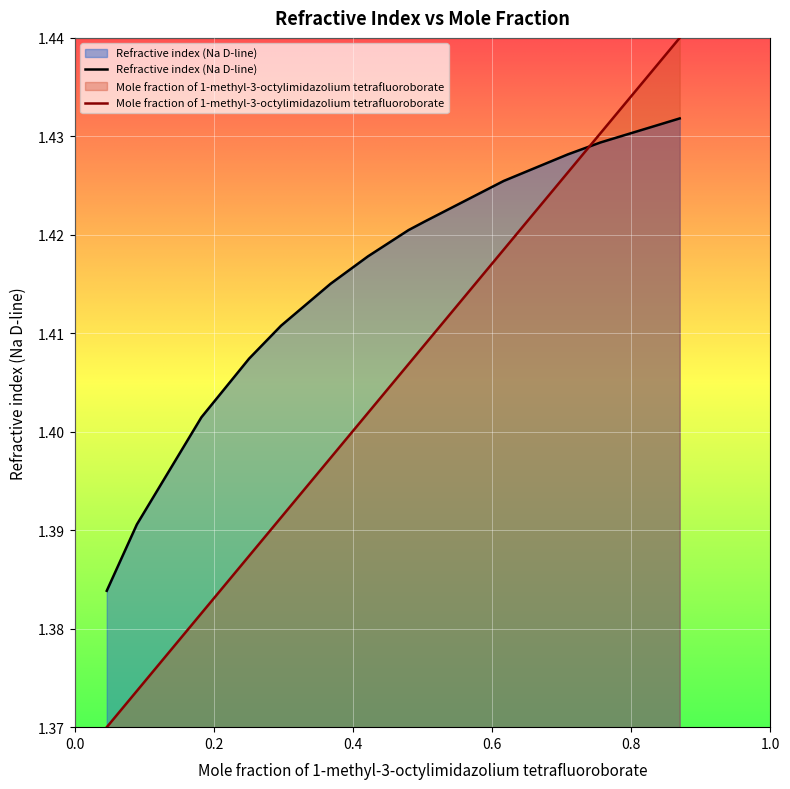

Reading left to right, list all the values displayed in this chart.

Mole fraction of 1-methyl-3-octylimidazolium tetrafluoroborate: 0.0459=1.4	0.0892=1.4	0.182=1.4	0.2506=1.4	0.2965=1.4	0.3677=1.4	0.4214=1.4	0.4798=1.4	0.5028=1.4	0.6166=1.4	0.7089=1.4	0.7558=1.4	0.8697=1.4
Refractive index (Na D-line): 0.0459=1.4	0.0892=1.4	0.182=1.4	0.2506=1.4	0.2965=1.4	0.3677=1.4	0.4214=1.4	0.4798=1.4	0.5028=1.4	0.6166=1.4	0.7089=1.4	0.7558=1.4	0.8697=1.4